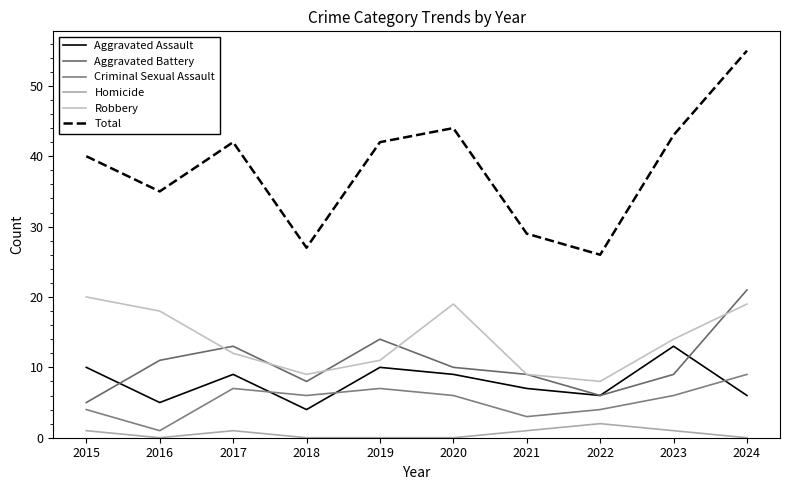

How many lines are shown in the chart?

6